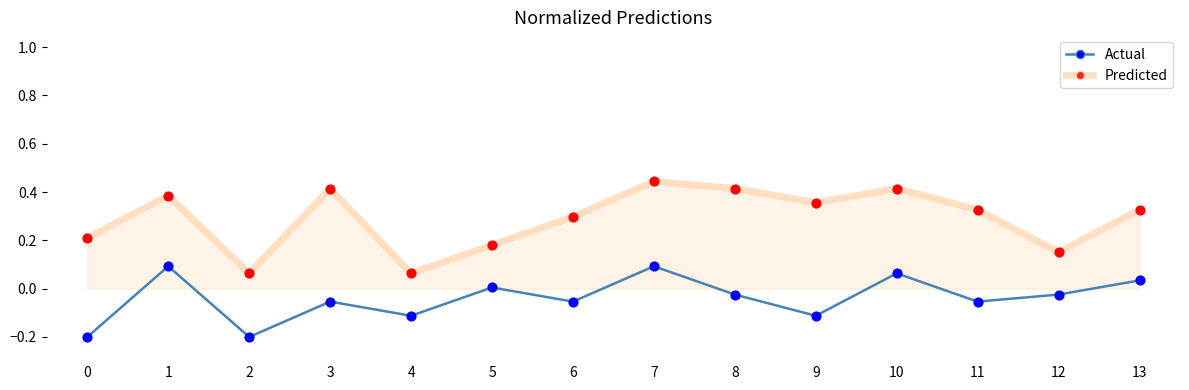

Which series has the largest total across all categories?

Predicted